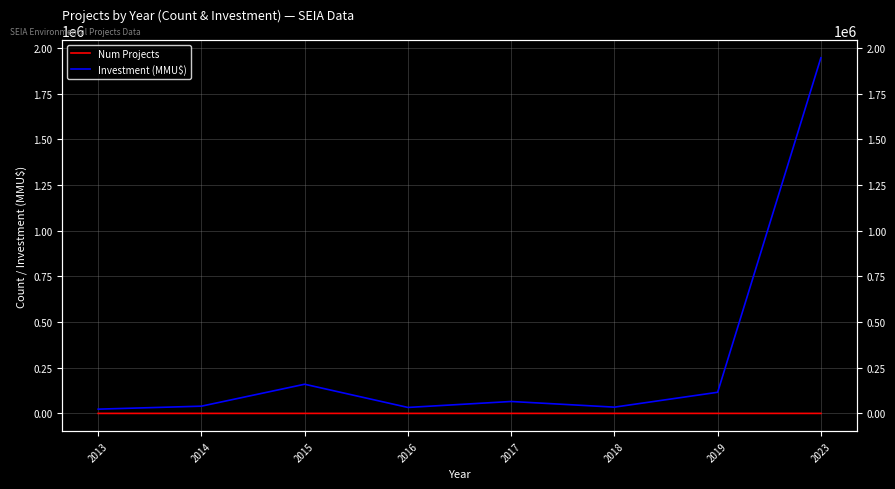

How many lines are shown in the chart?

2